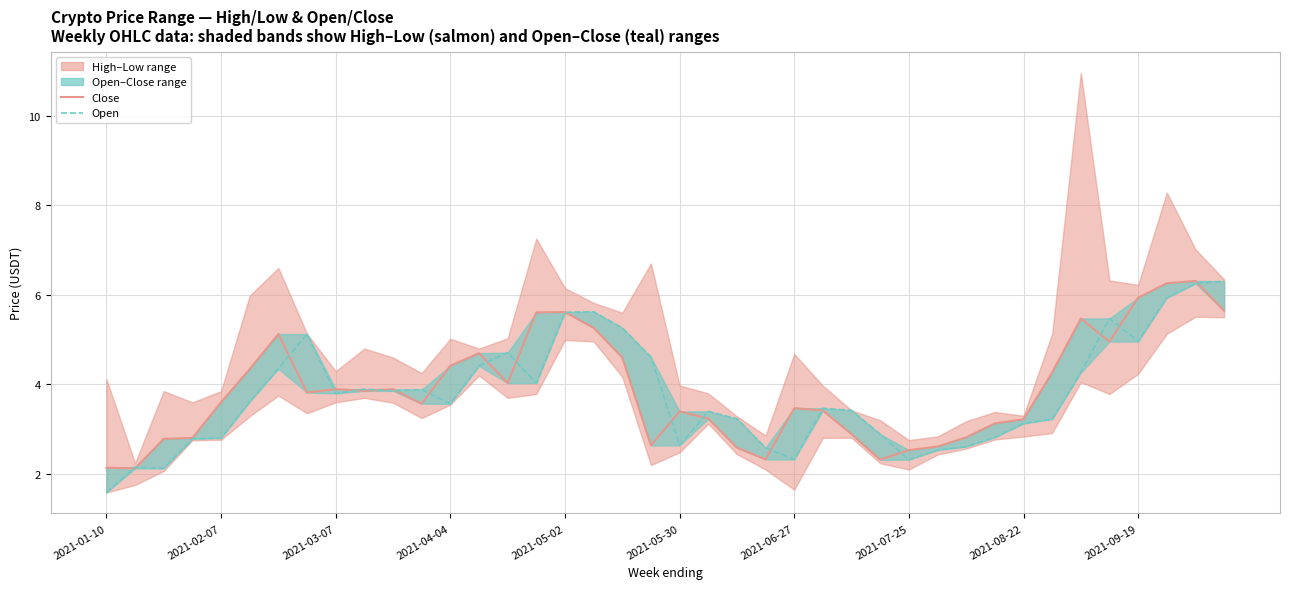

True or false: Close has more than 2 interior local peaks.

True